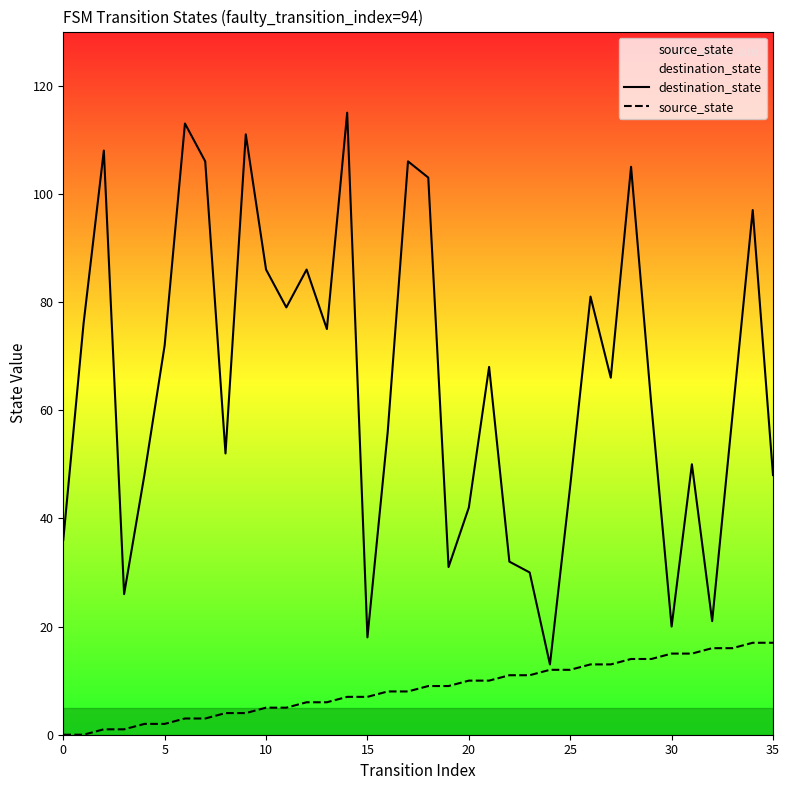

How many data points in source_state are above 9?

16